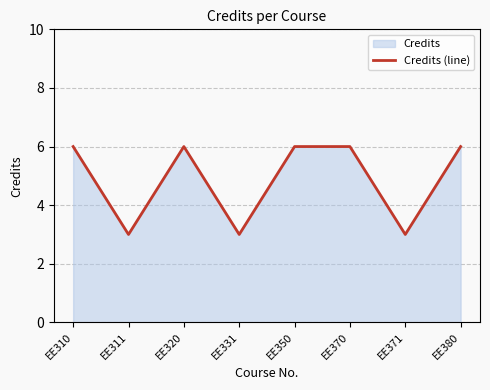

What is the value of the 8th point from the left?

6